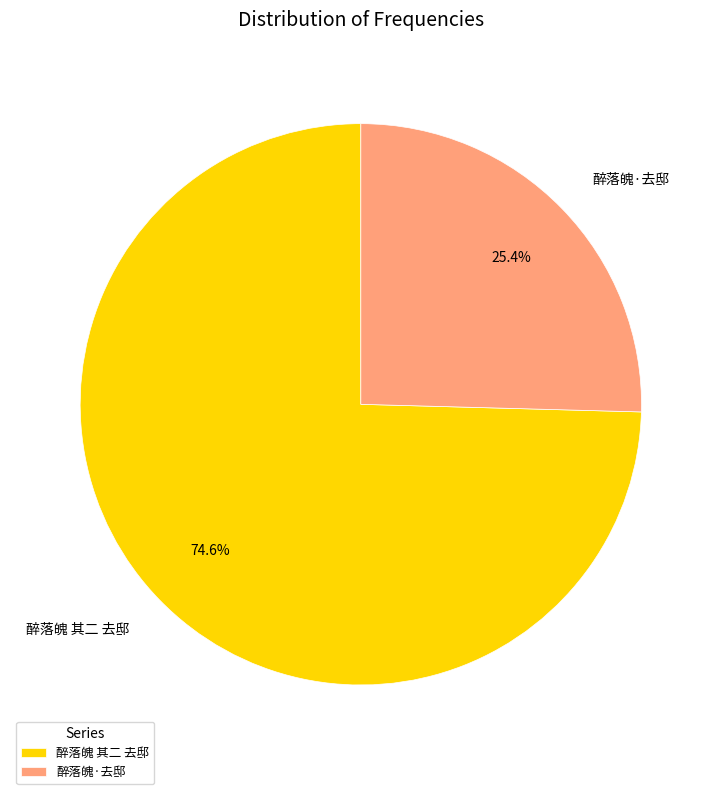

What is the ratio of the value at 醉落魄·去邸 to the value at 醉落魄 其二 去邸?

0.3